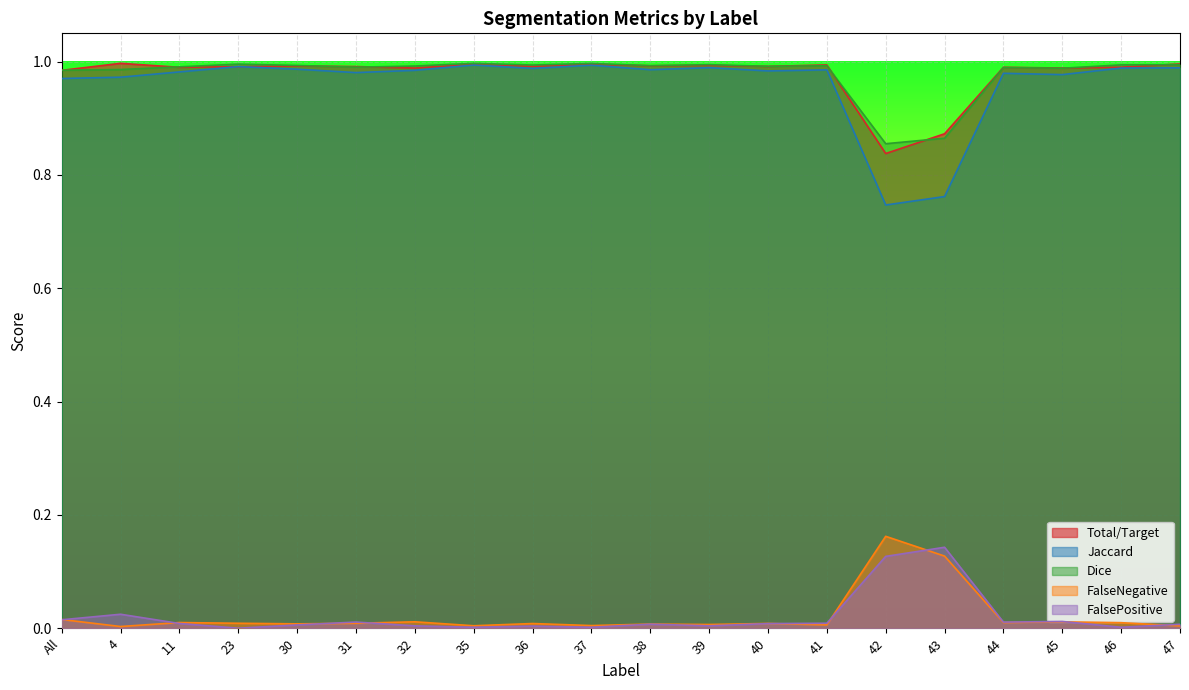

Where is FalseNegative nearest to the value 0?

4